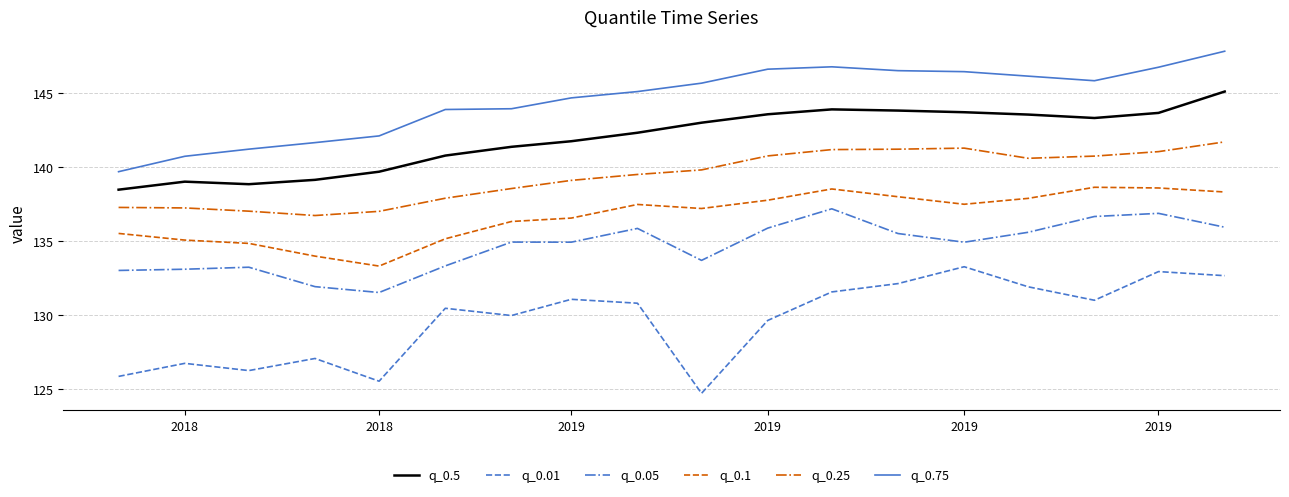

What is the difference between the maximum and minimum values in the q_0.75 series?

8.1